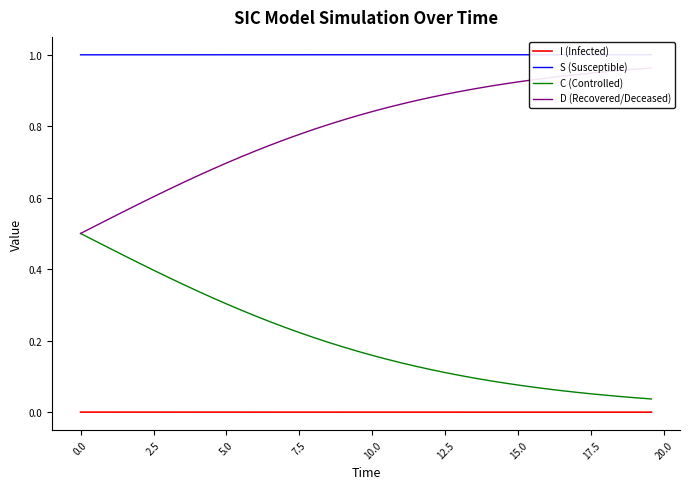

Reading left to right, transcribe all the data shown in this chart.

I (Infected): 0.0	0.0	0.0	0.0	0.0	0.0	0.0	0.0	0.0	0.0	0.0	0.0	0.0	0.0	0.0	0.0	0.0	0.0	0.0	0.0	0.0	0.0	0.0	0.0	0.0	0.0	0.0	0.0	0.0	0.0	0.0	0.0	0.0	0.0	0.0	0.0	0.0	0.0	0.0	0.0
S (Susceptible): 1.0	1.0	1.0	1.0	1.0	1.0	1.0	1.0	1.0	1.0	1.0	1.0	1.0	1.0	1.0	1.0	1.0	1.0	1.0	1.0	1.0	1.0	1.0	1.0	1.0	1.0	1.0	1.0	1.0	1.0	1.0	1.0	1.0	1.0	1.0	1.0	1.0	1.0	1.0	1.0
C (Controlled): 0.5	0.5	0.5	0.4	0.4	0.4	0.4	0.4	0.3	0.3	0.3	0.3	0.3	0.3	0.2	0.2	0.2	0.2	0.2	0.2	0.2	0.1	0.1	0.1	0.1	0.1	0.1	0.1	0.1	0.1	0.1	0.1	0.1	0.1	0.1	0.1	0.0	0.0	0.0	0.0
D (Recovered/Deceased): 0.5	0.5	0.5	0.6	0.6	0.6	0.6	0.6	0.7	0.7	0.7	0.7	0.7	0.7	0.8	0.8	0.8	0.8	0.8	0.8	0.8	0.9	0.9	0.9	0.9	0.9	0.9	0.9	0.9	0.9	0.9	0.9	0.9	0.9	0.9	0.9	1.0	1.0	1.0	1.0